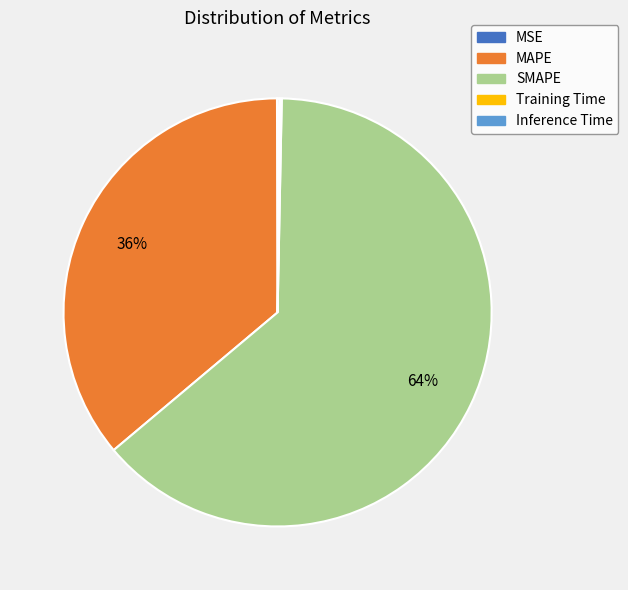

To the nearest percent, what is the difference between the largest and smallest slice percentages?

64%